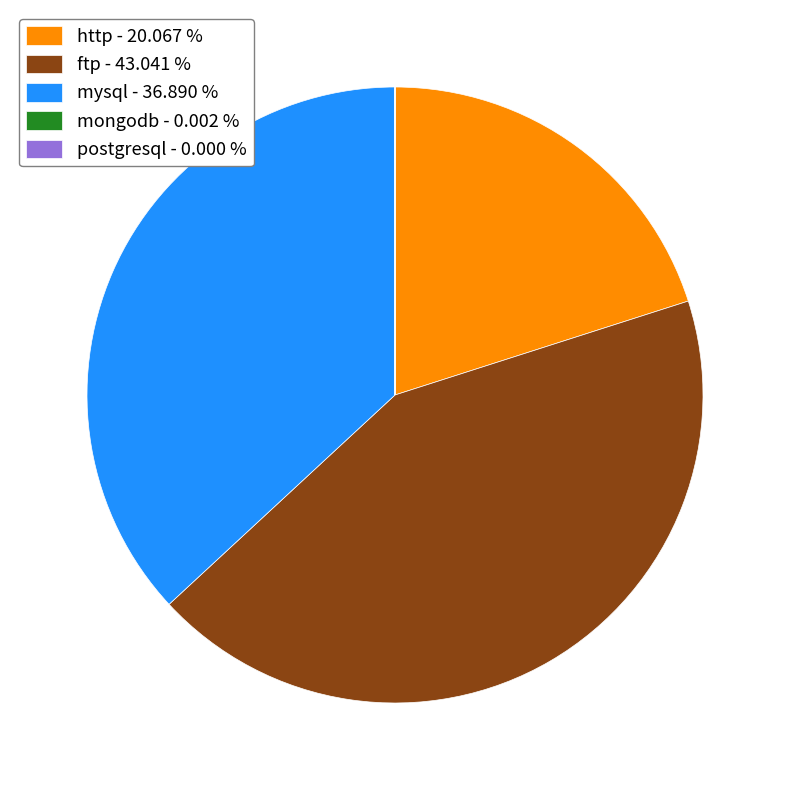

What is the ratio of the value at http to the value at mysql?

0.5